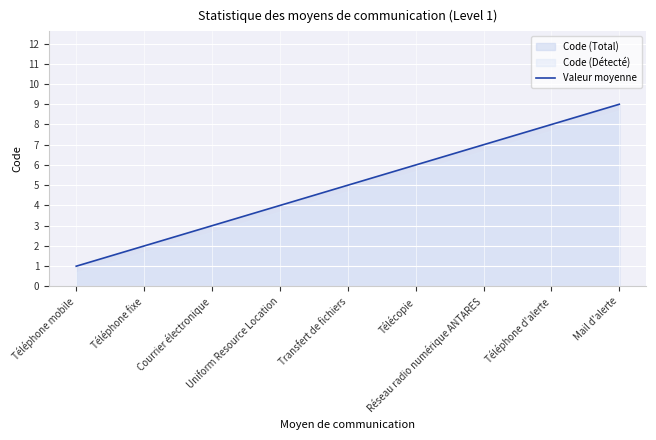

Which has a higher value, Téléphone fixe or Téléphone mobile?

Téléphone fixe